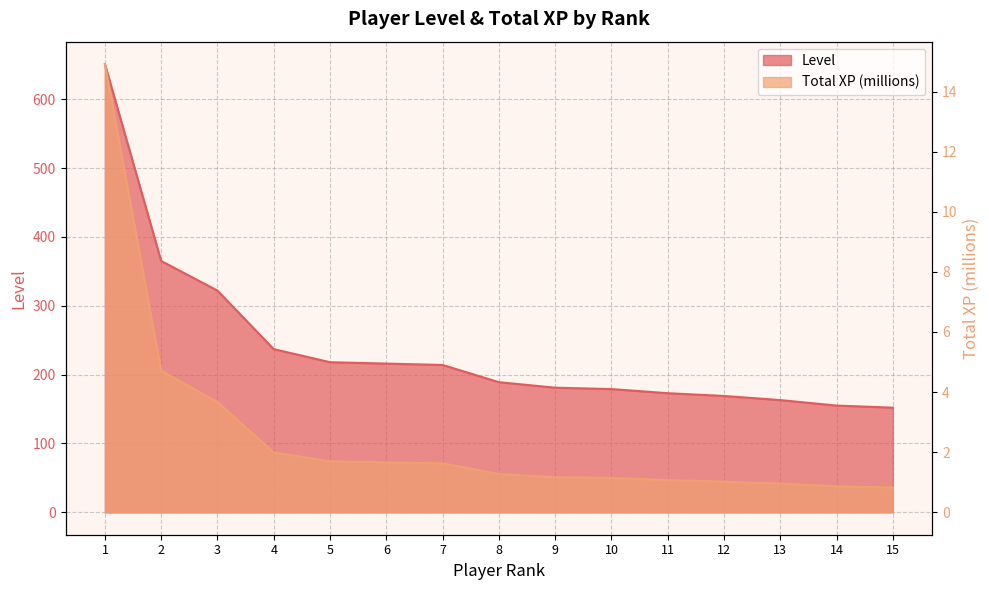

Which series has the largest range (max minus min)?

Level